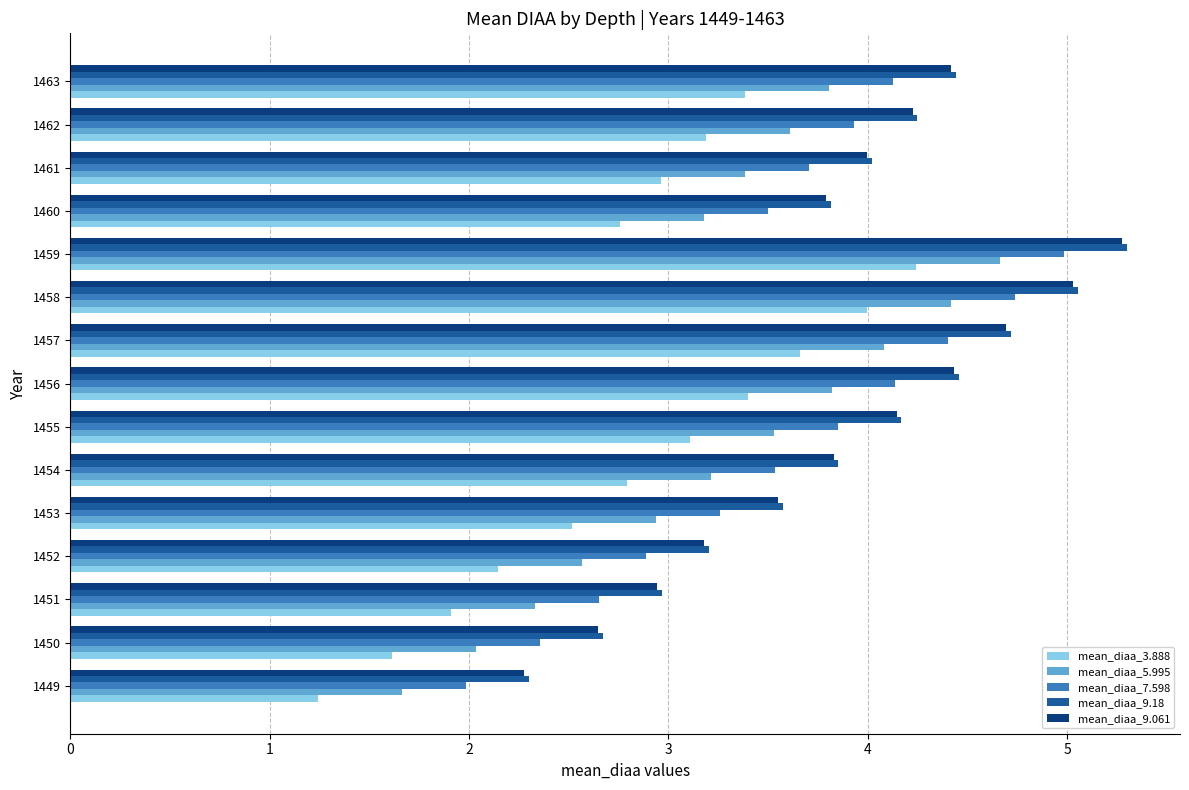

Is it true that mean_diaa_9.18 equals 4.4 at 1463?

True